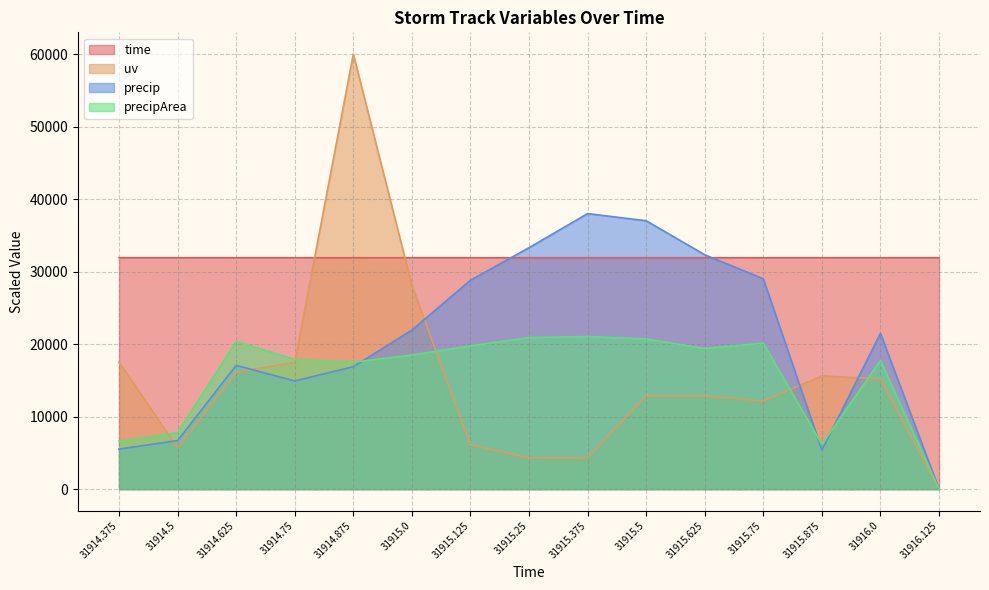

At how many categories does at least one series exceed 32297?

5